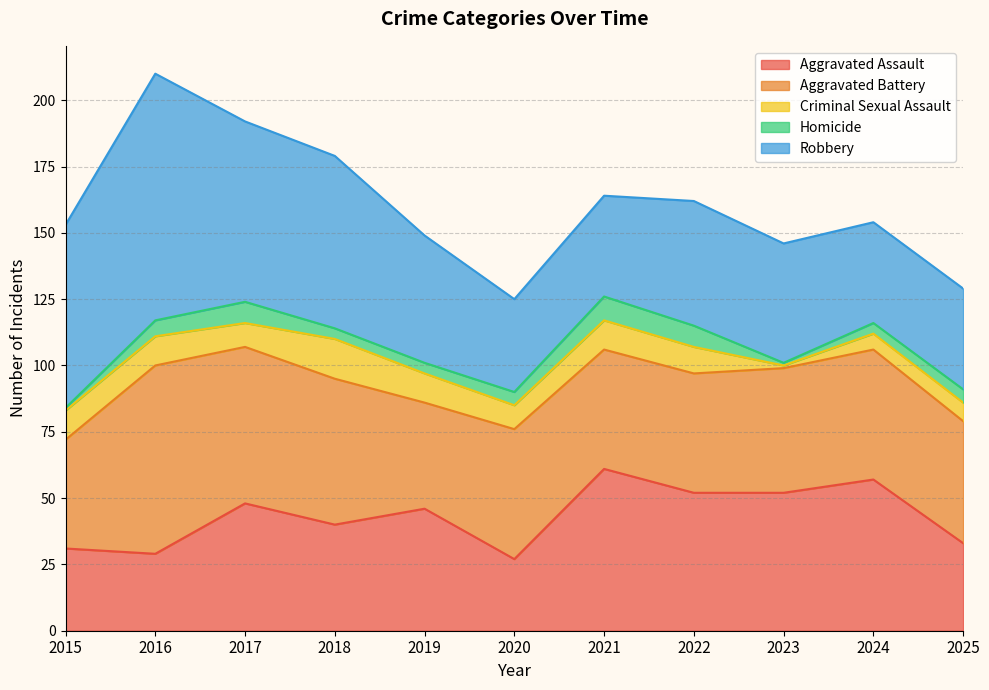

At how many categories does at least one series exceed 86?

1